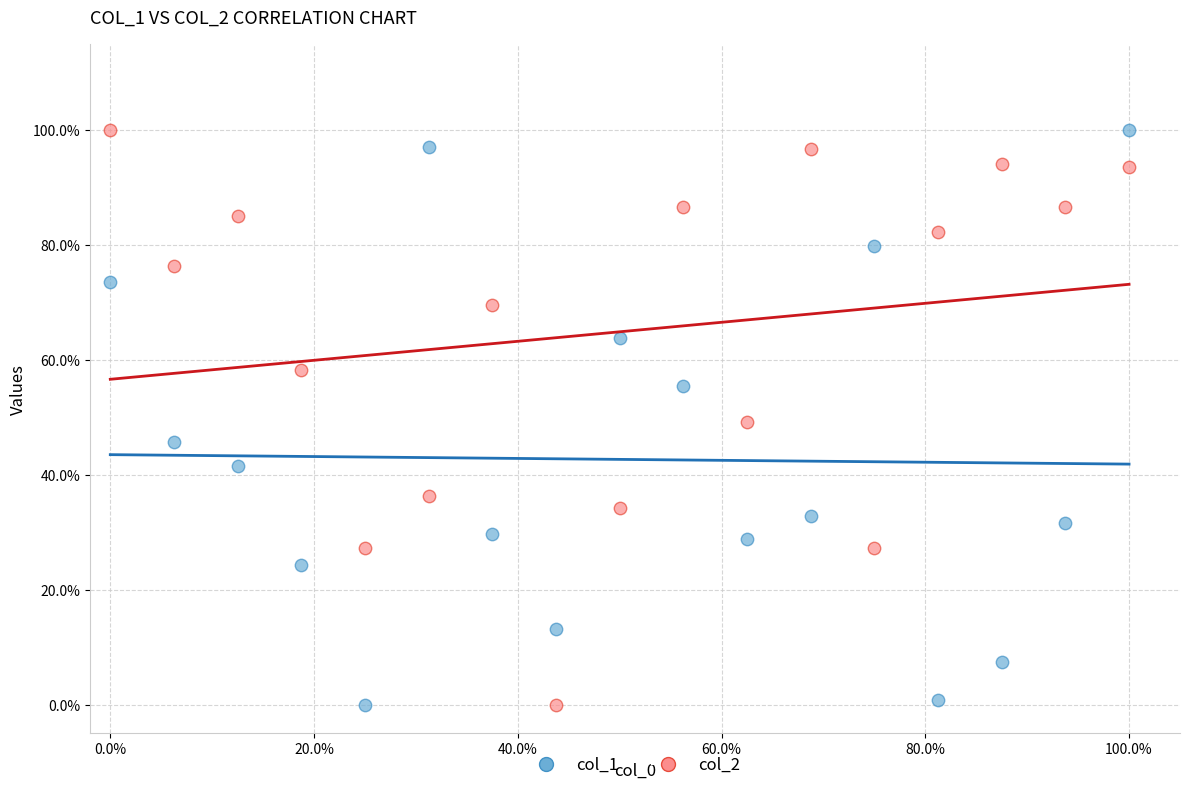

What are all the series names shown in the legend?

col_1, col_2